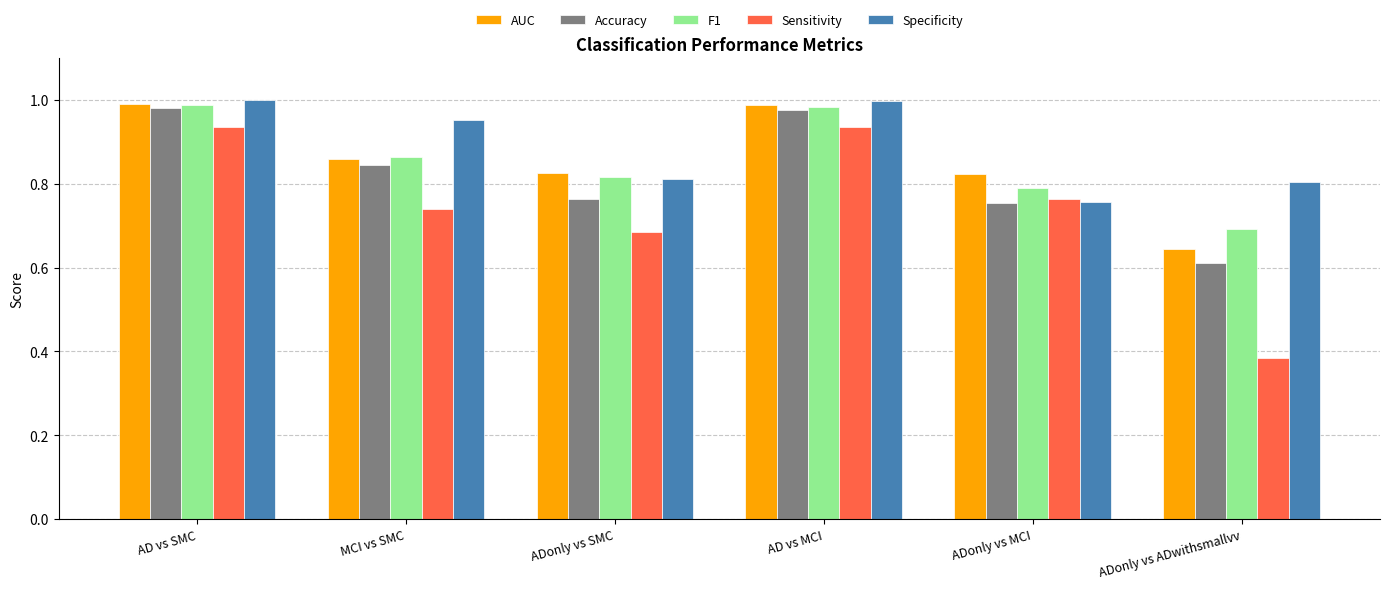

What is the sum of all Specificity values?

5.3